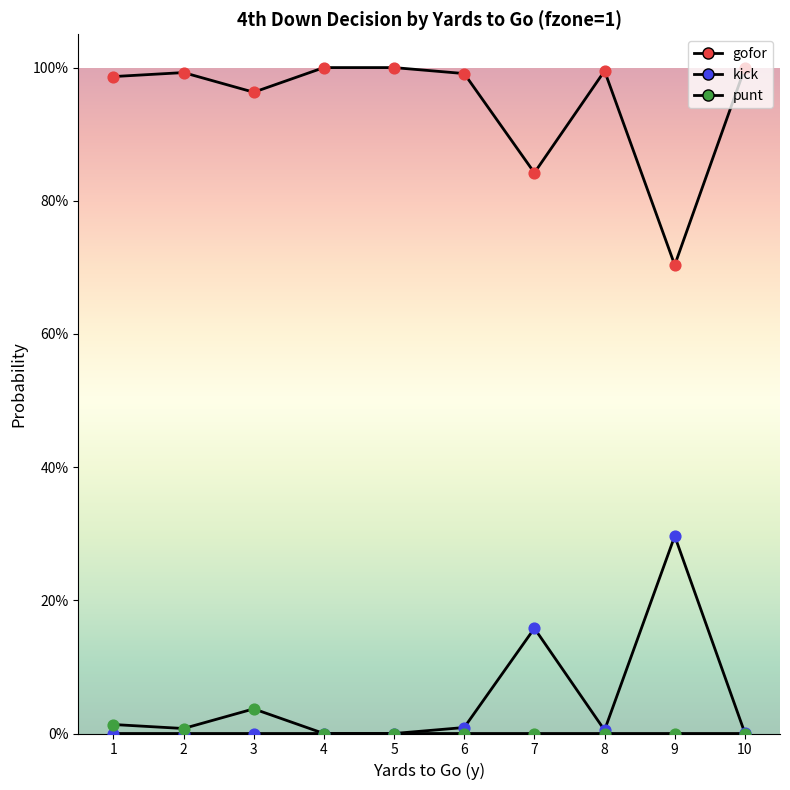

At how many categories does at least one series exceed 0?

10